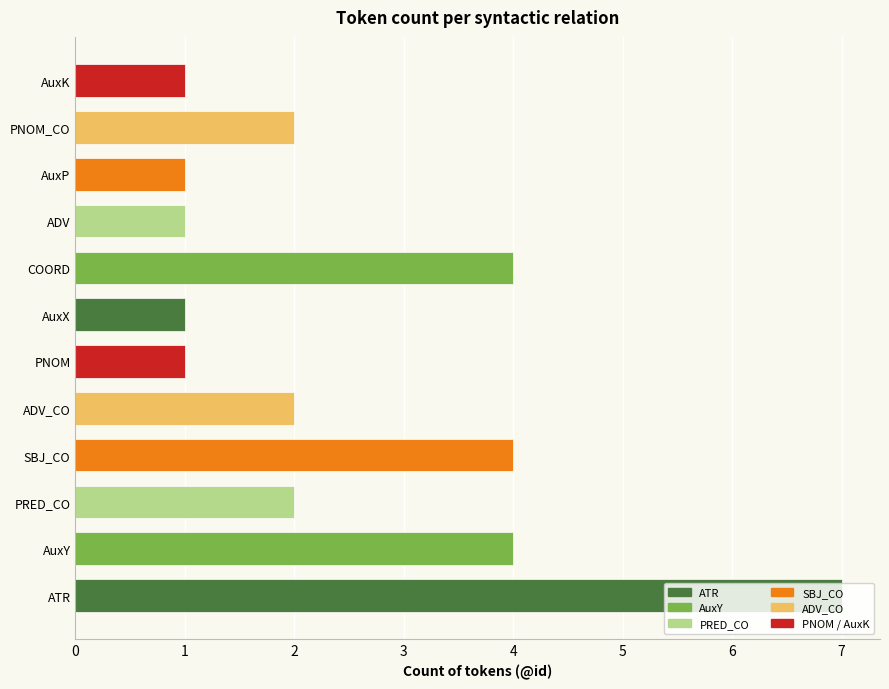

Approximately how many times larger is the value at ADV compared to AuxX?

1.0